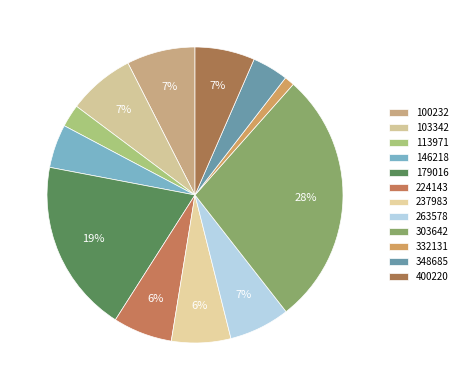

How many segments does this pie chart have?

12